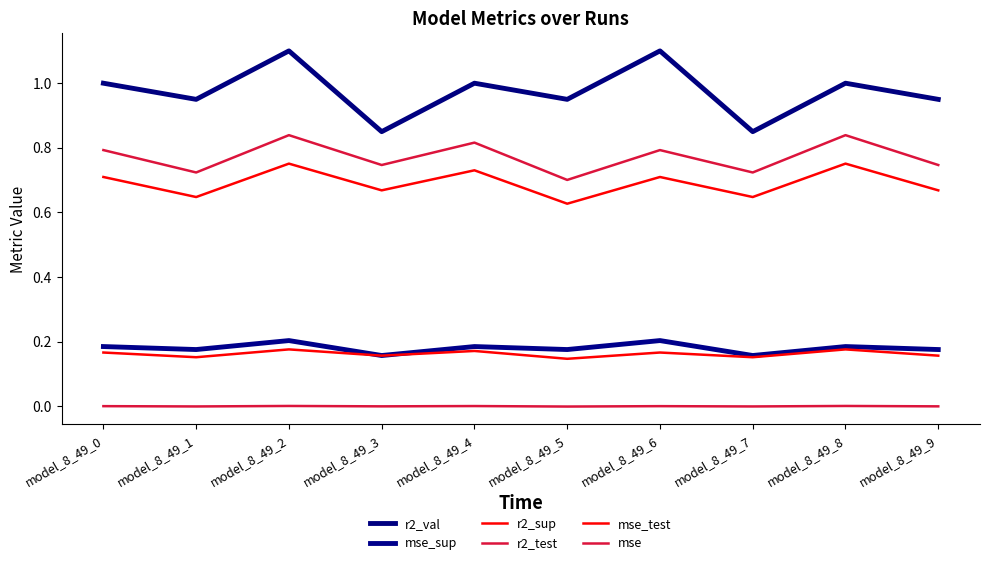

How many lines are shown in the chart?

6